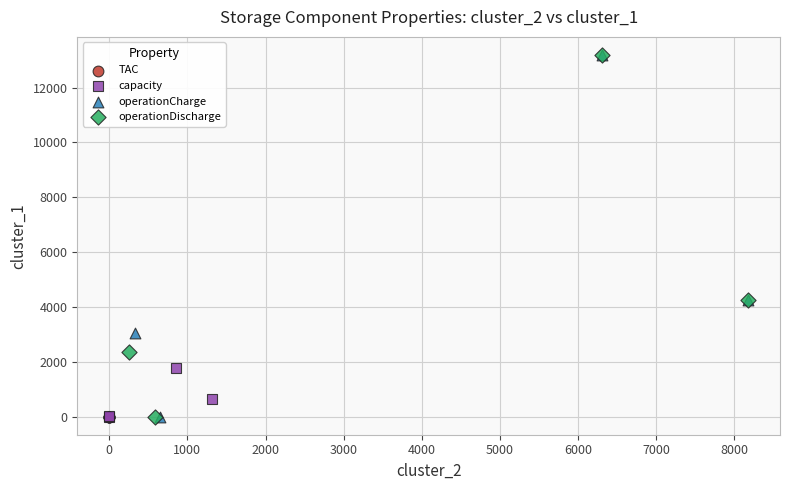

What are all the series names shown in the legend?

TAC, capacity, operationCharge, operationDischarge